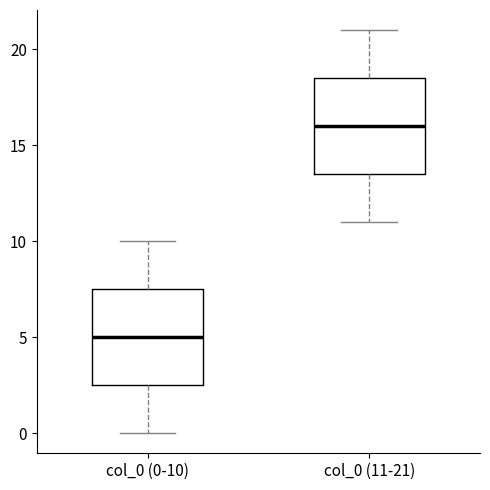

Where does the lower whisker of the box for col_0 (0-10) end on the y-axis? The values are not printed on the chart, so give them approximately, as read against the axis.

0.0